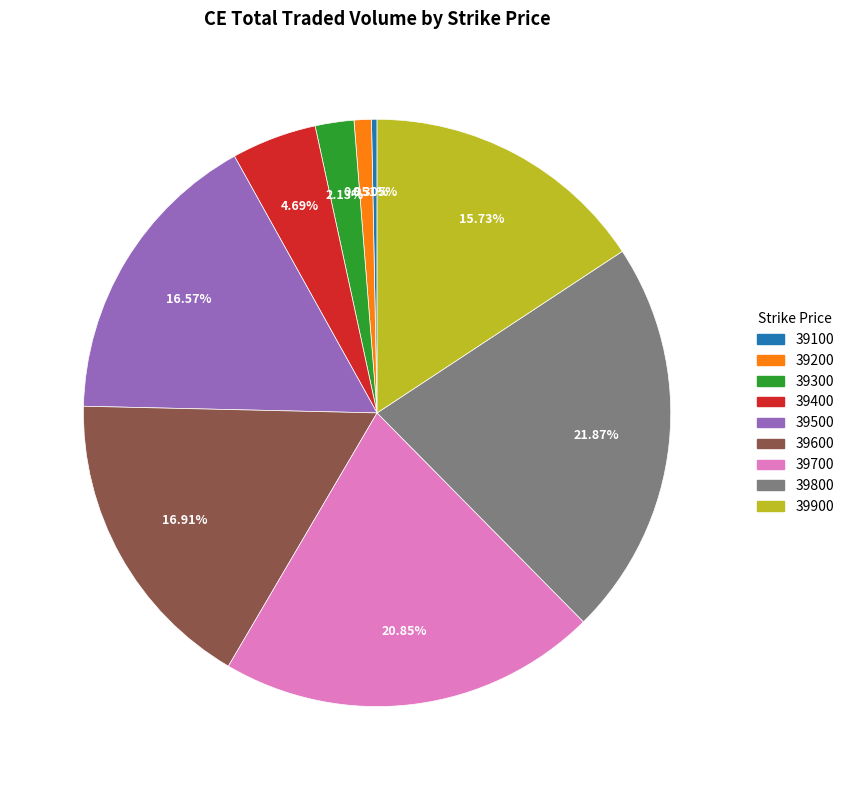

Does any single category account for the majority?

No